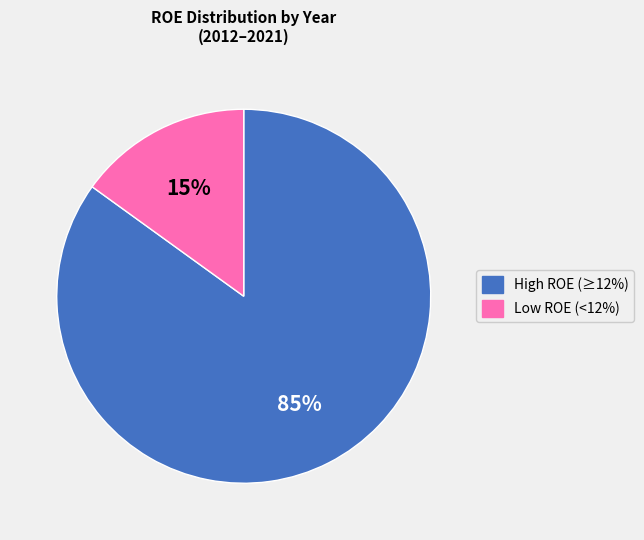

Does any single category account for the majority?

Yes